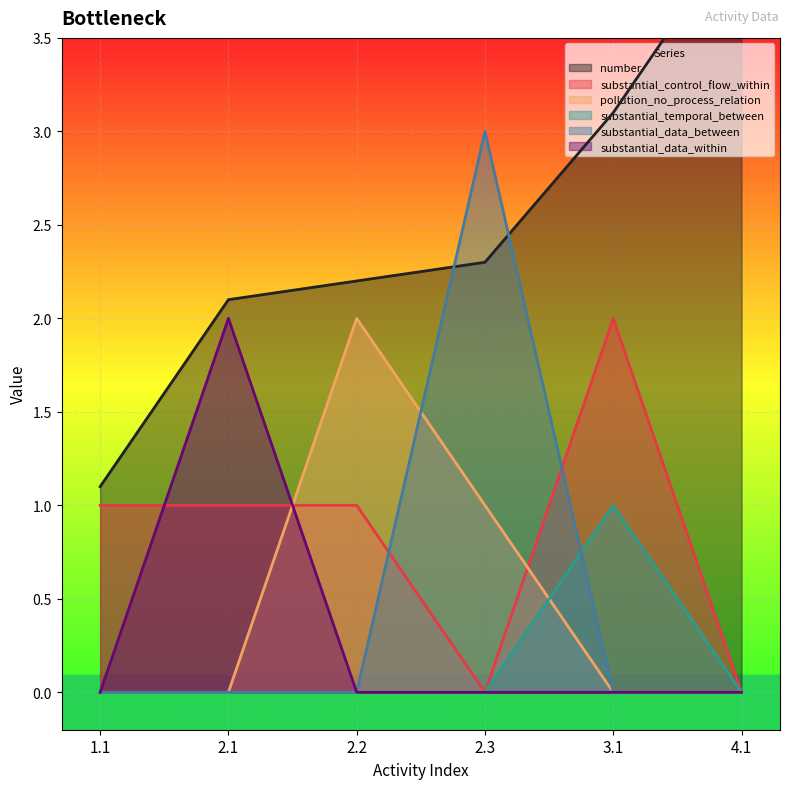

At which category is the sum across all series the highest?

2.3